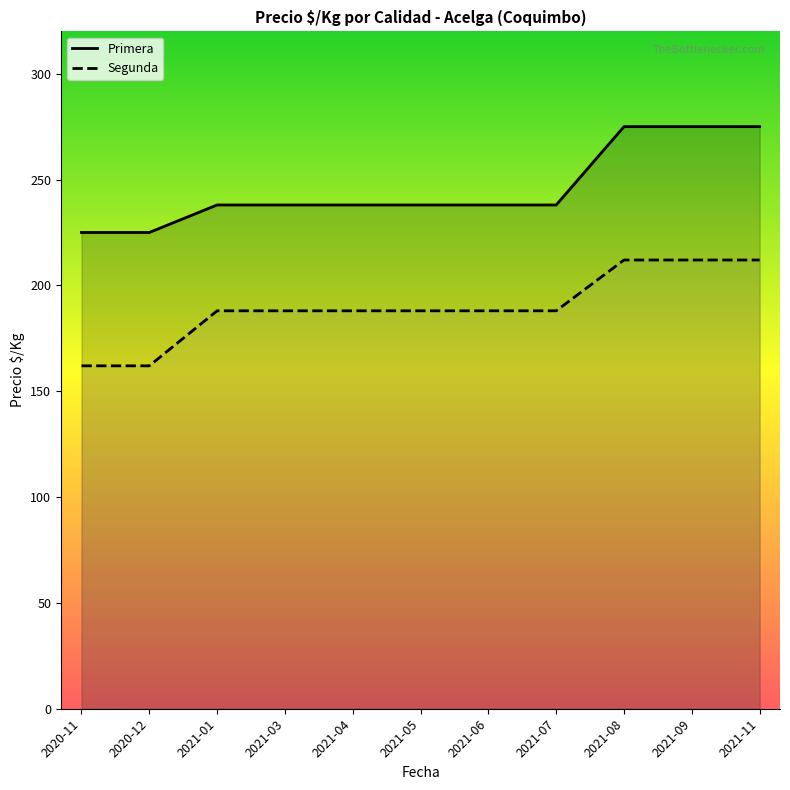

What is the maximum value for Segunda?

212